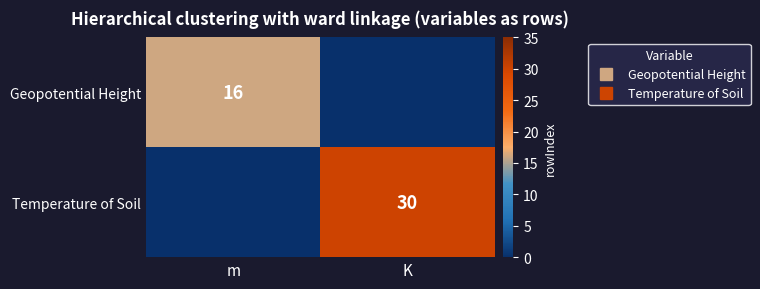

Which series has the largest total across all categories?

Temperature of Soil